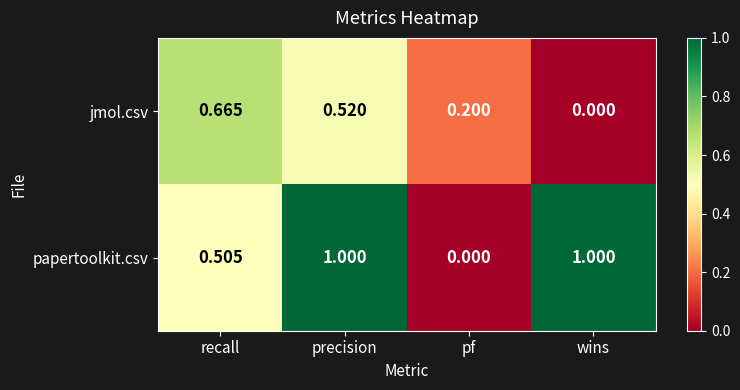

List the series in order of their peak value, lowest first.

jmol.csv, papertoolkit.csv